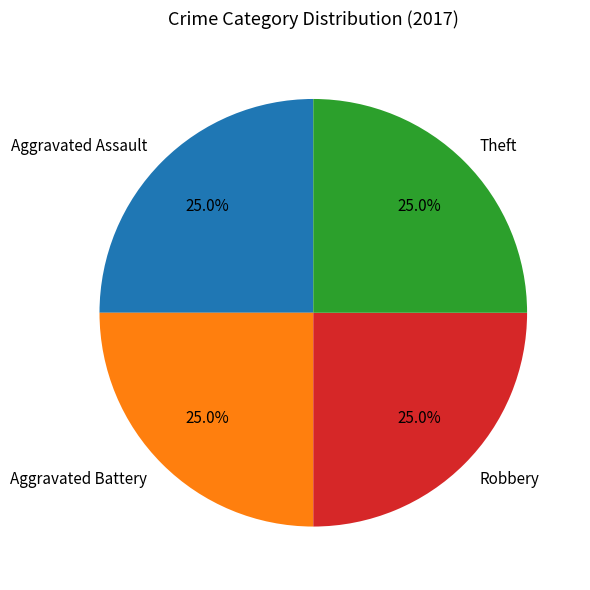

True or false: Aggravated Assault accounts for 35% of the total.

False